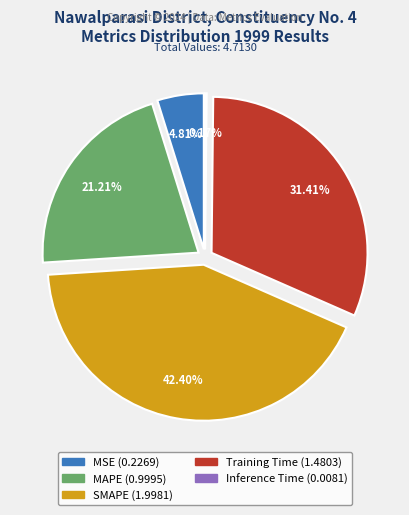

What is the ratio of the value at SMAPE to the value at Training Time?

1.3